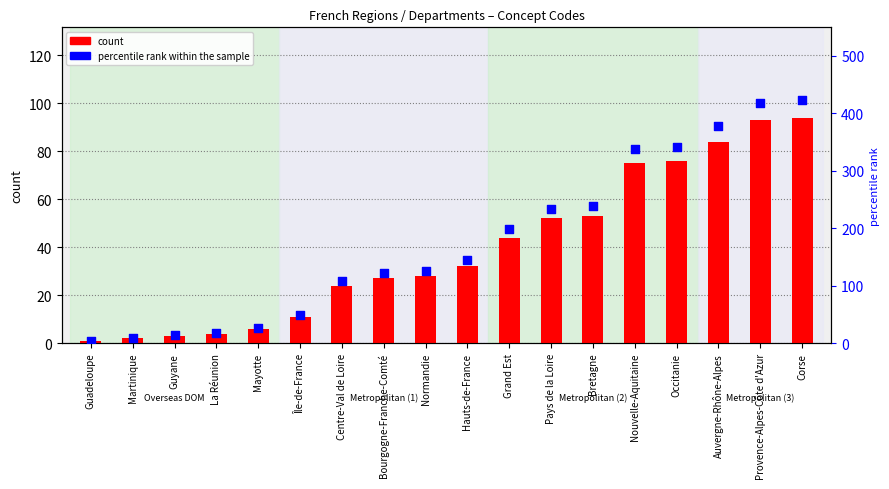

Which series has the largest total across all categories?

percentile rank within the sample